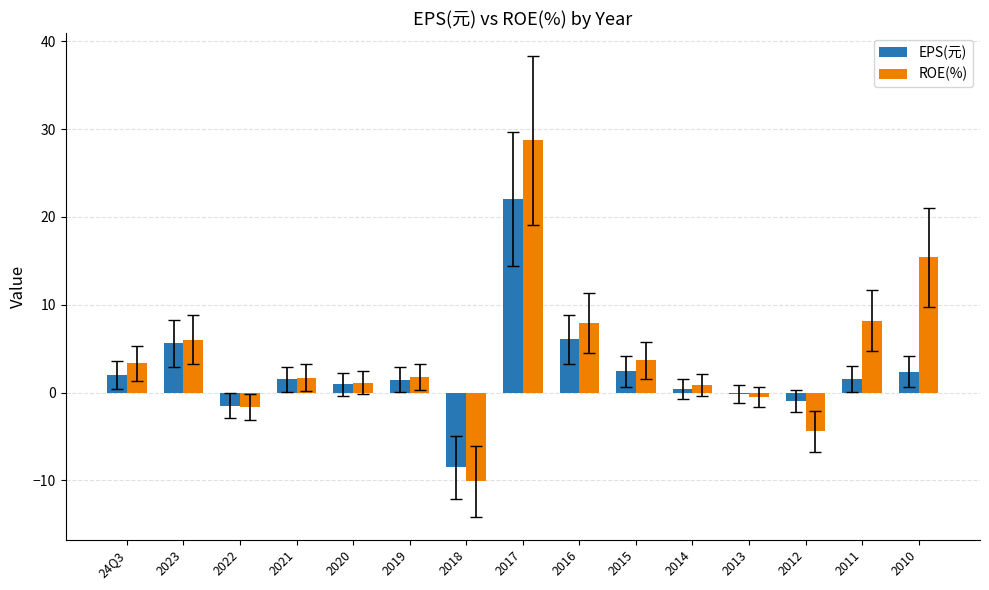

At which category is the sum across all series the highest?

2017